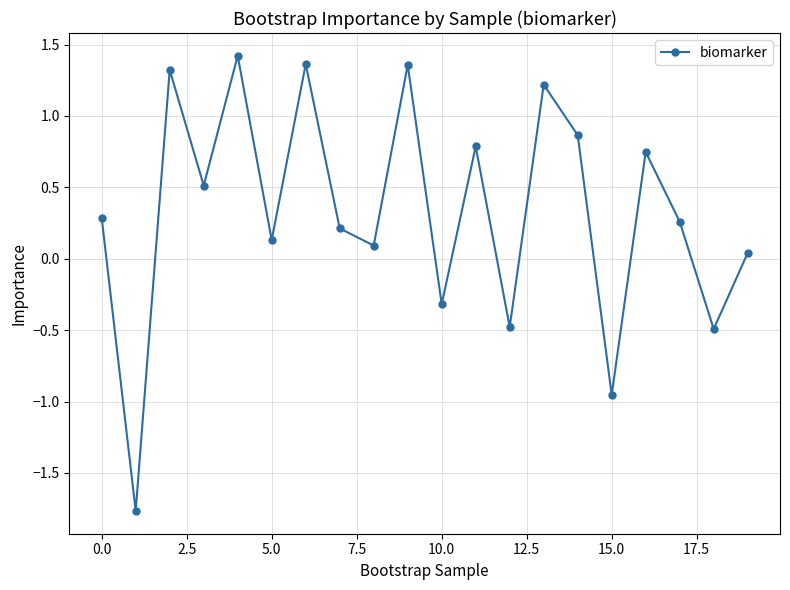

What is the minimum value shown in the chart?

-1.8